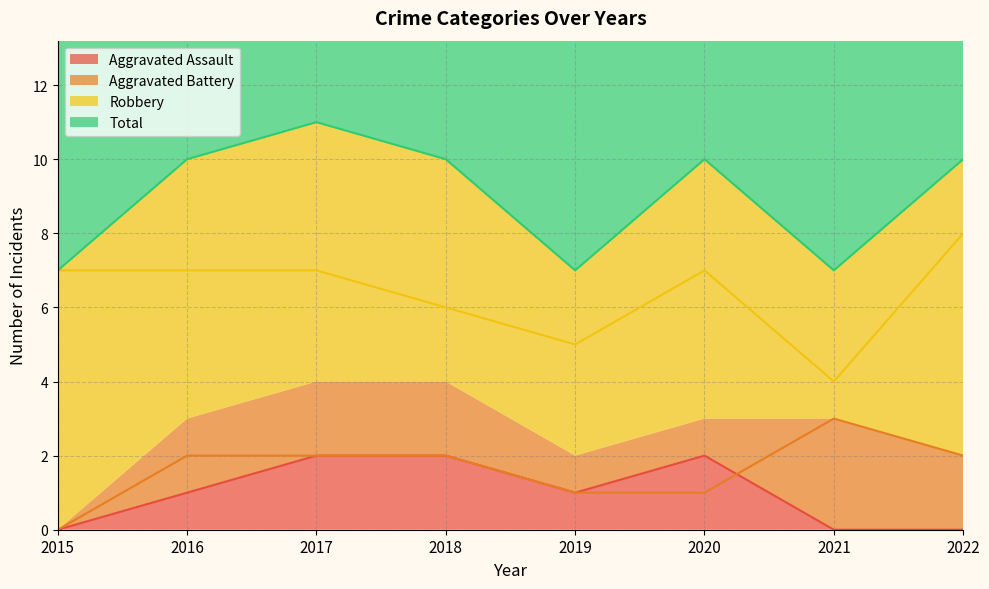

What are all the series names shown in the legend?

Aggravated Assault, Aggravated Battery, Robbery, Total